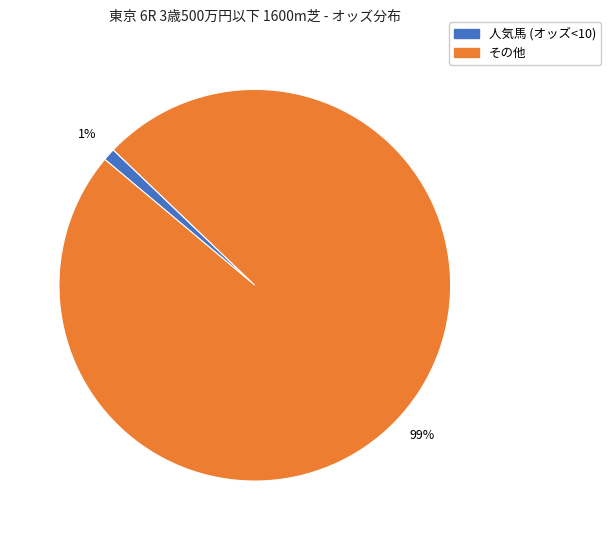

Does any single category account for the majority?

Yes